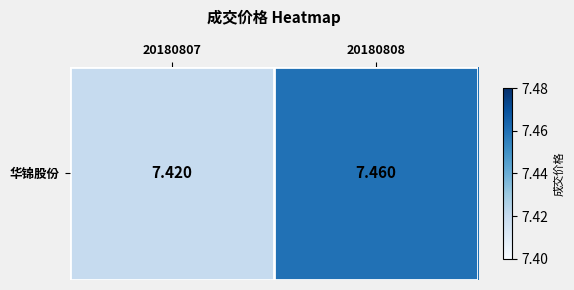

True or false: the data shows 4.0 at 20180808.

False